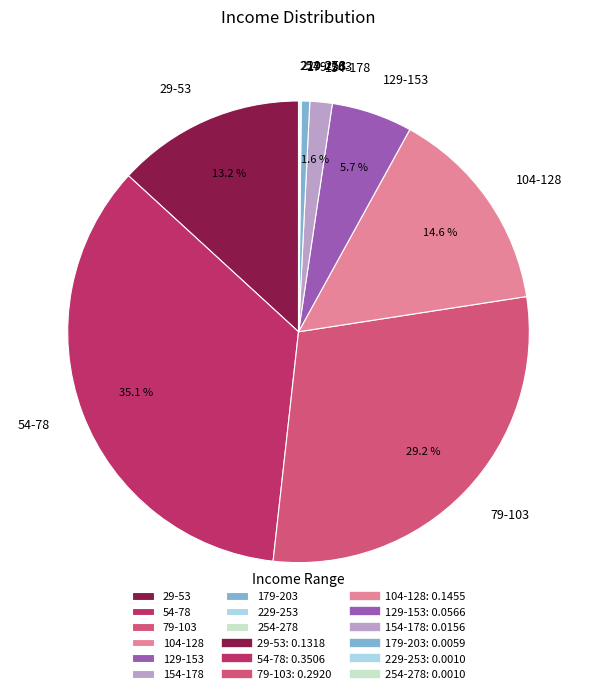

Is there any slice that represents more than half of the pie?

No